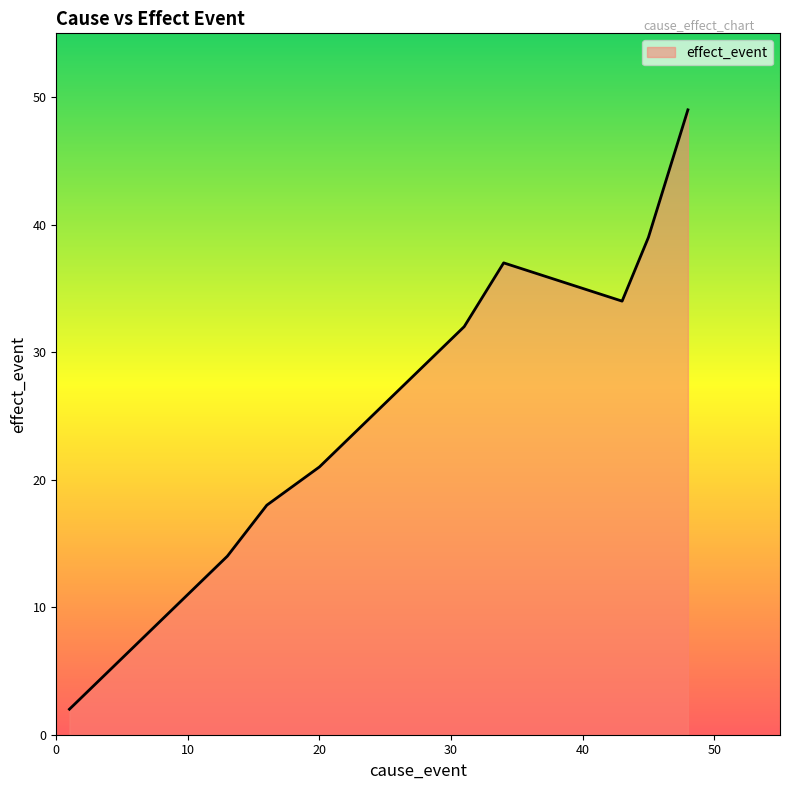

Does the chart display data point markers on the line(s)?

No